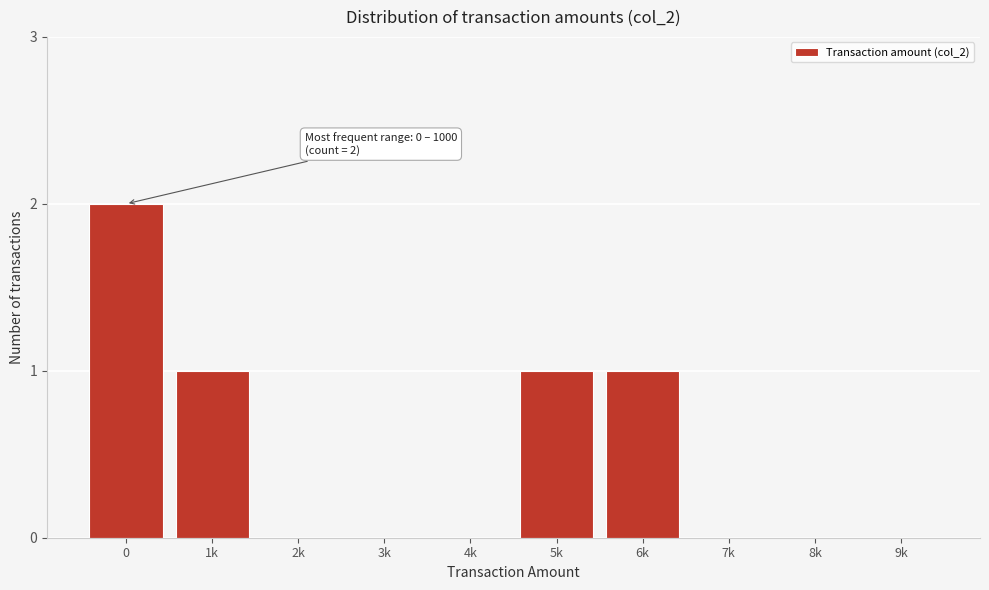

Reading left to right, extract all data points from this chart.

0=2	1k=1	2k=0	3k=0	4k=0	5k=1	6k=1	7k=0	8k=0	9k=0